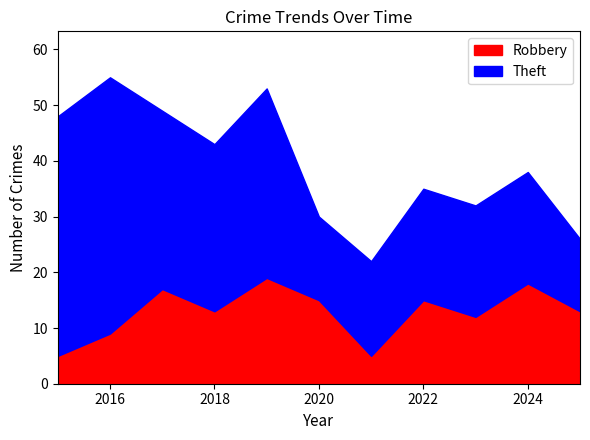

True or false: Robbery has a value of 6 at 2017.

False